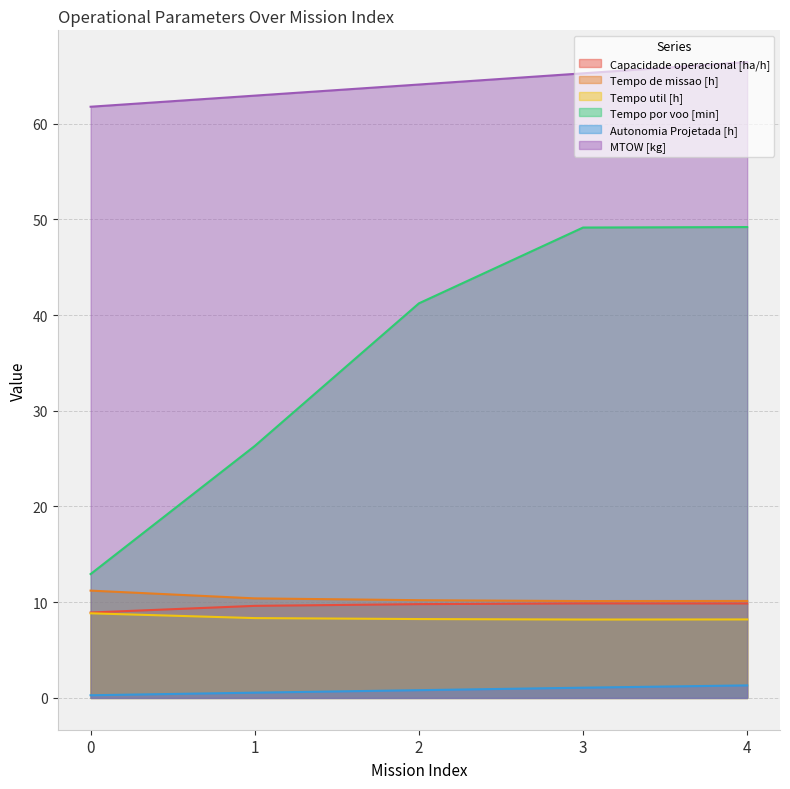

Is it true that Capacidade operacional [ha/h] equals 8.9 at 0?

True